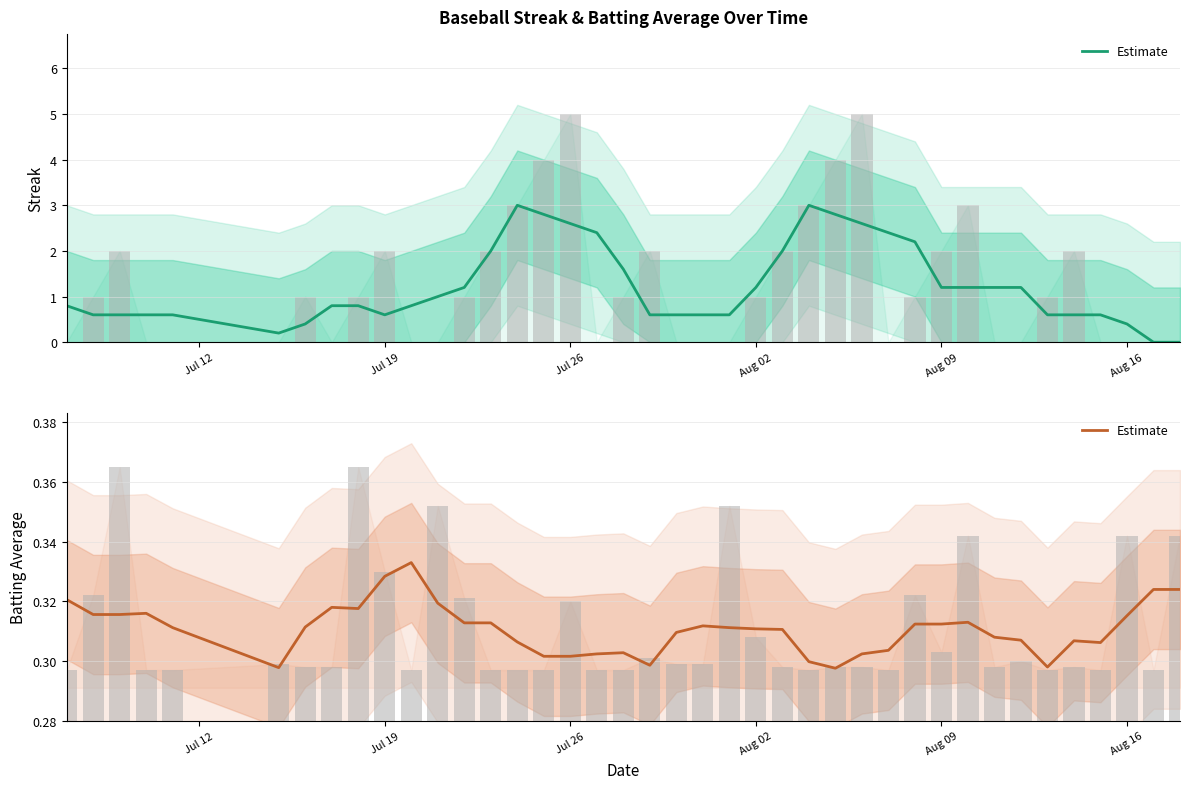

The value at 8 is 0.1. True or false?

False